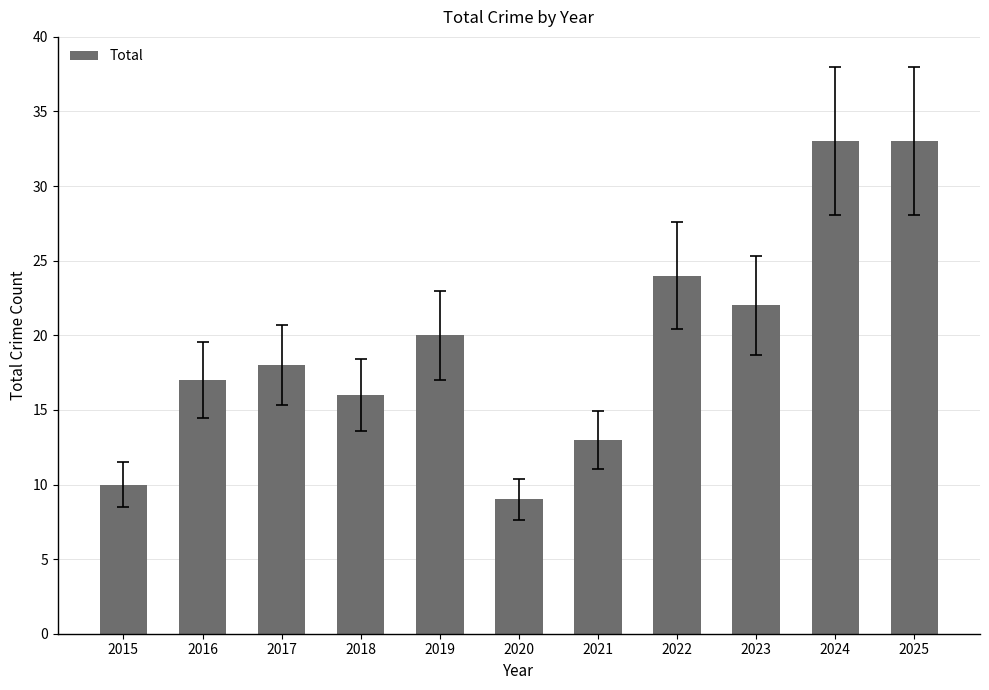

What is the smallest value displayed?

9